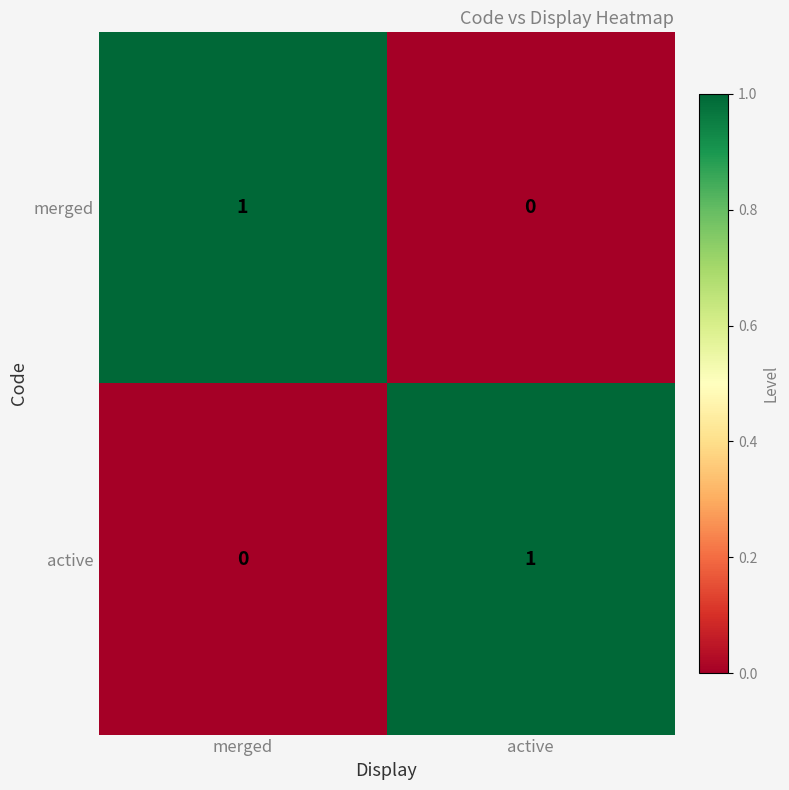

The merged series shows 1 at merged. True or false?

True